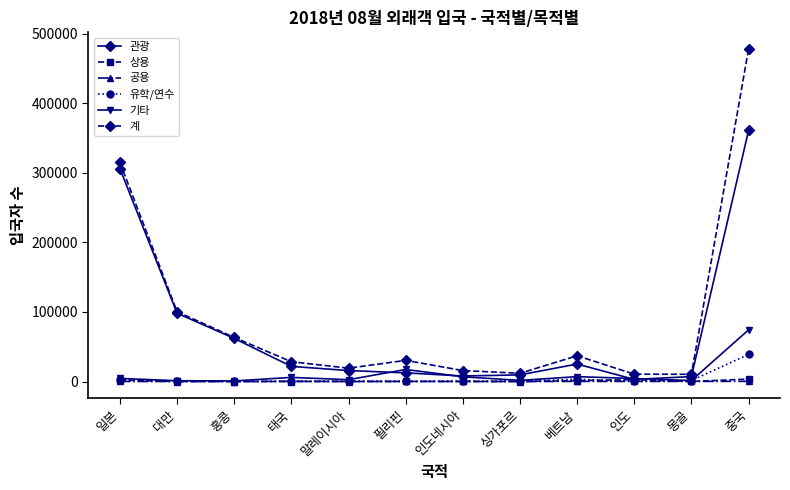

What is the label of the 6th point from the right?

인도네시아